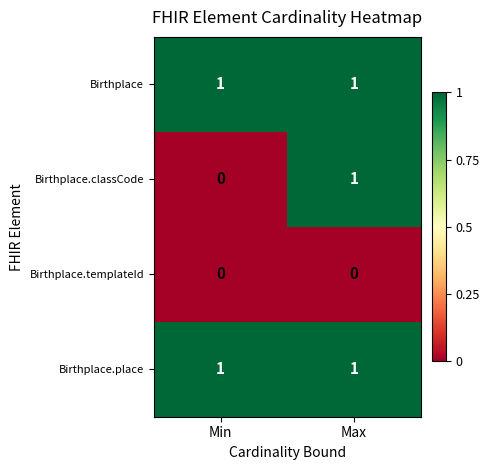

Reading right to left, extract all data points from this chart.

Birthplace: 1	1
Birthplace.classCode: 1	0
Birthplace.templateId: 0	0
Birthplace.place: 1	1